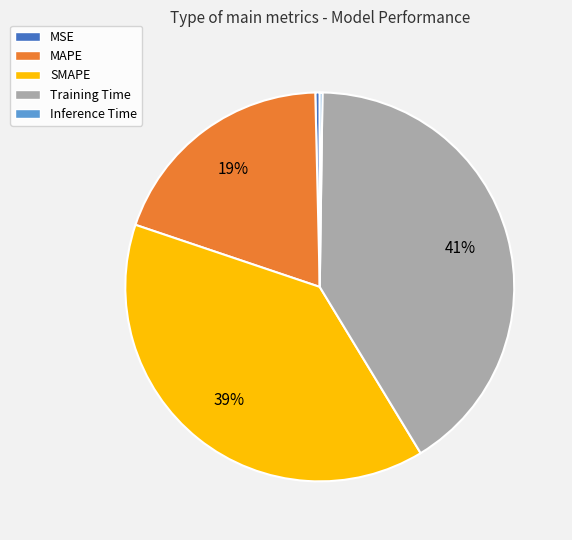

Is there any slice that represents more than half of the pie?

No